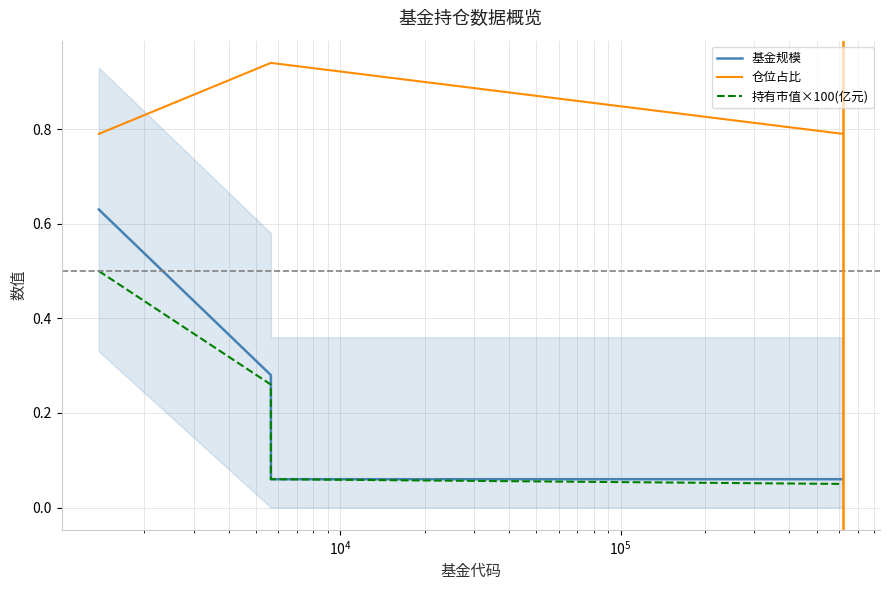

True or false: 仓位占比 and 基金规模 intersect in this chart.

False